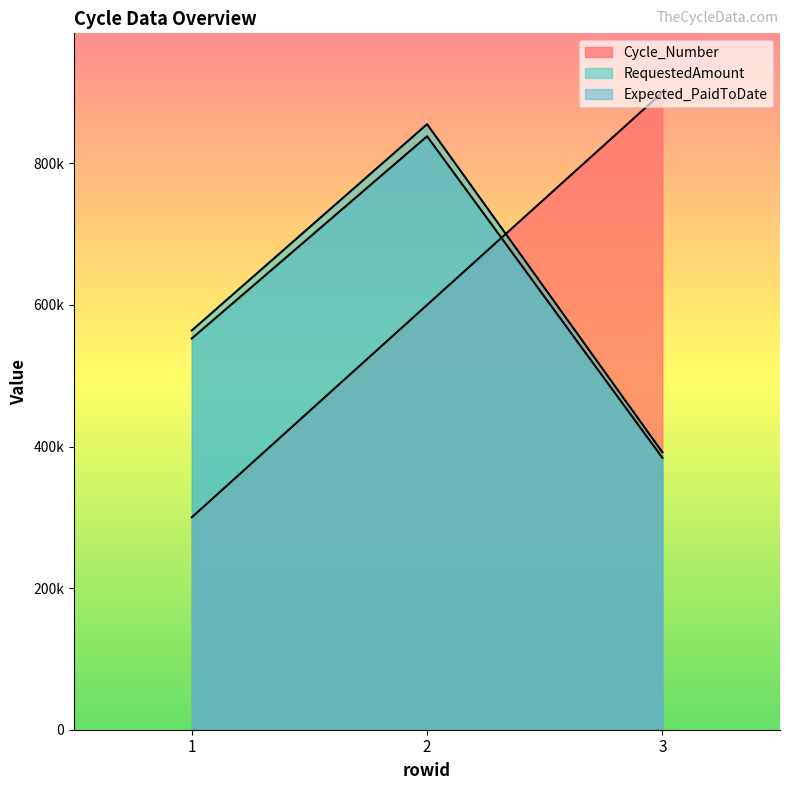

At which category does the chart reach its peak across all series?

3